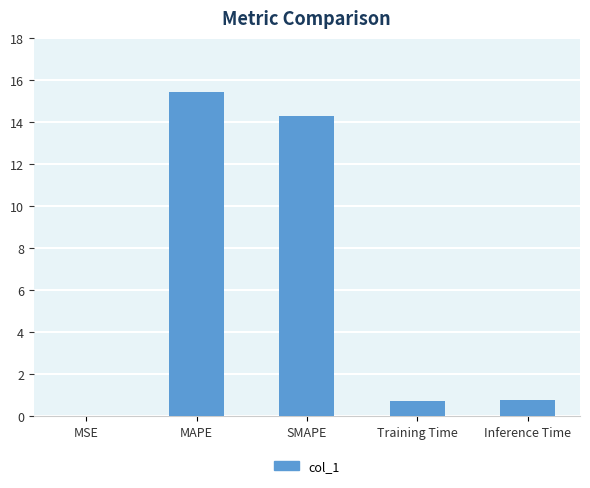

Which category has the highest value across all series?

MAPE